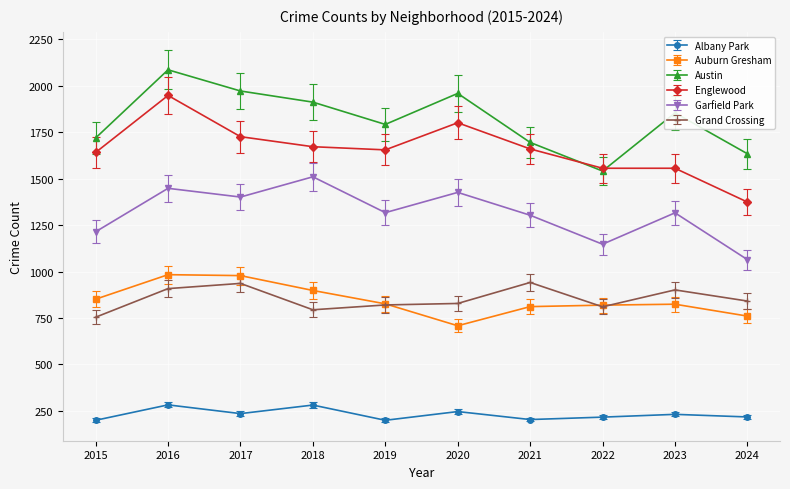

What is the difference between the maximum and minimum values in the Grand Crossing series?

187